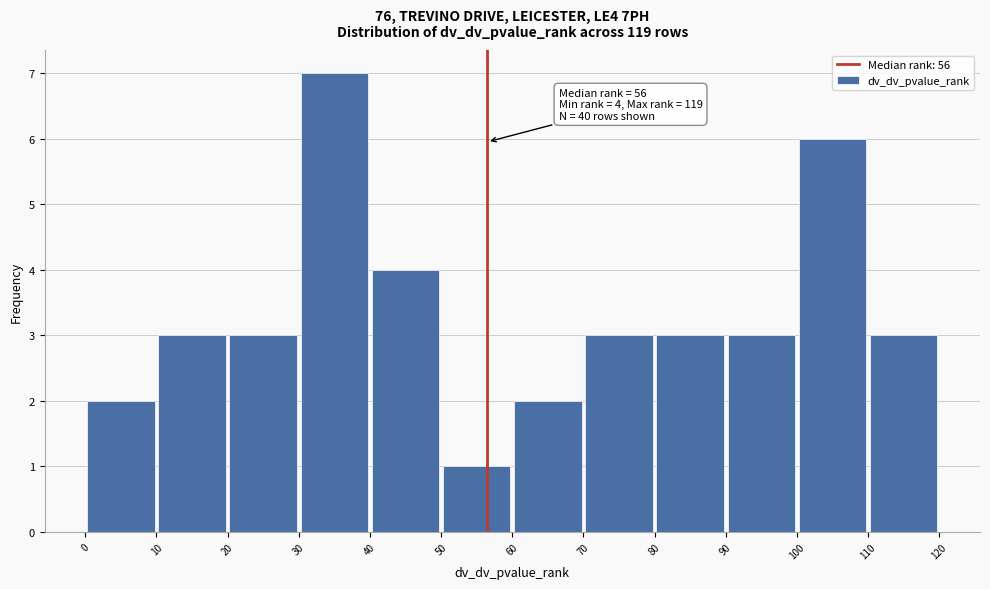

Which range on the x-axis has the tallest bar?

30 to 40